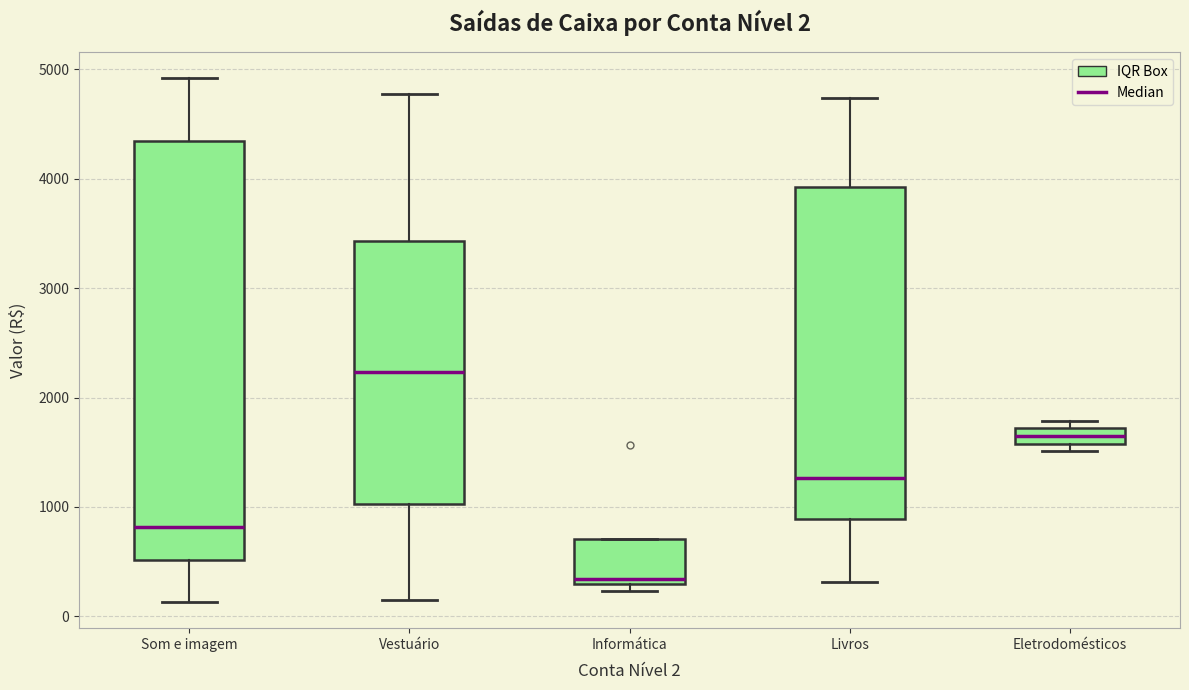

Which box is the tallest, from its lower edge to its upper edge?

Som e imagem